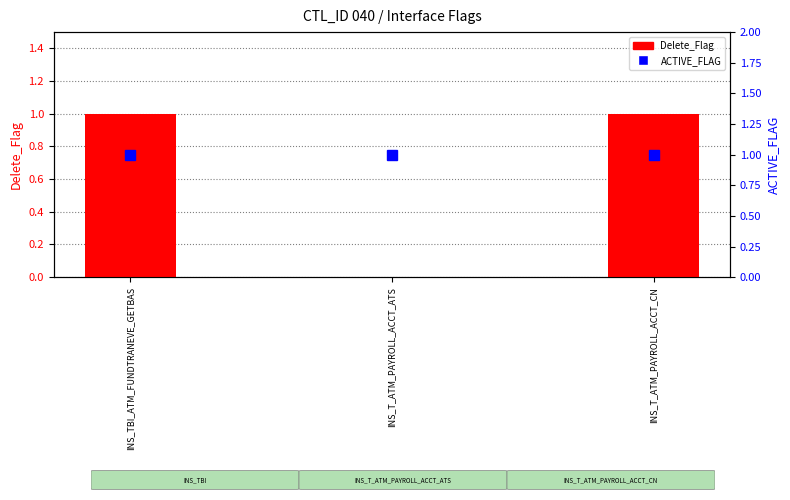

Which series has the widest spread of values?

Delete_Flag